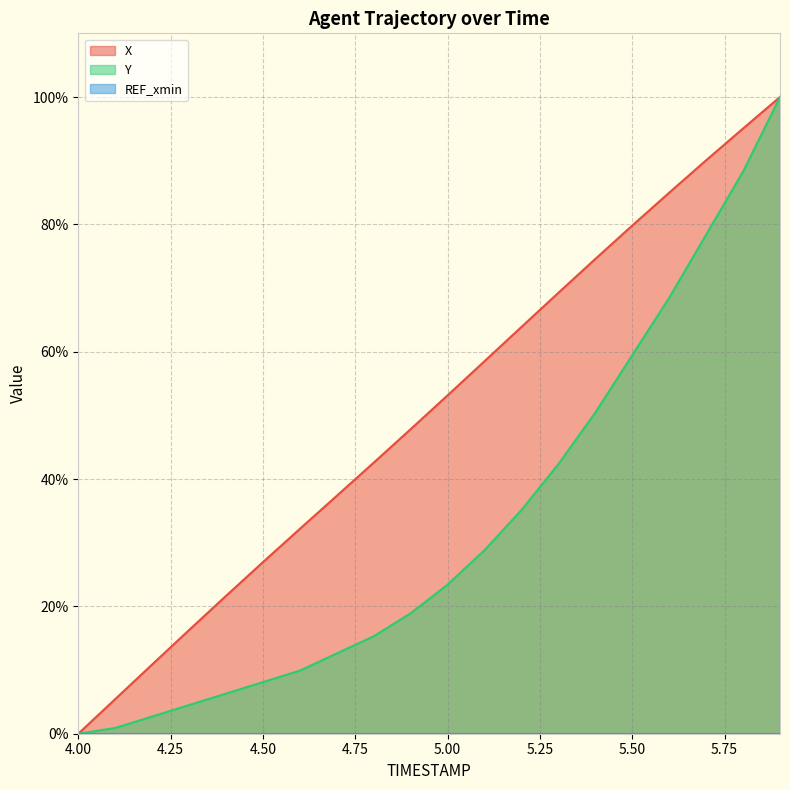

How many lines are shown in the chart?

3